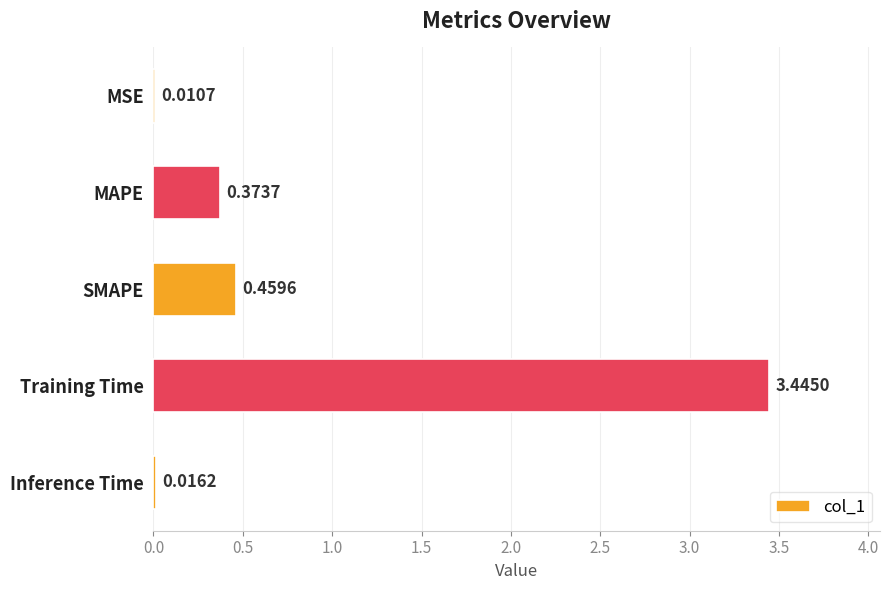

Which has a higher value, SMAPE or Training Time?

Training Time